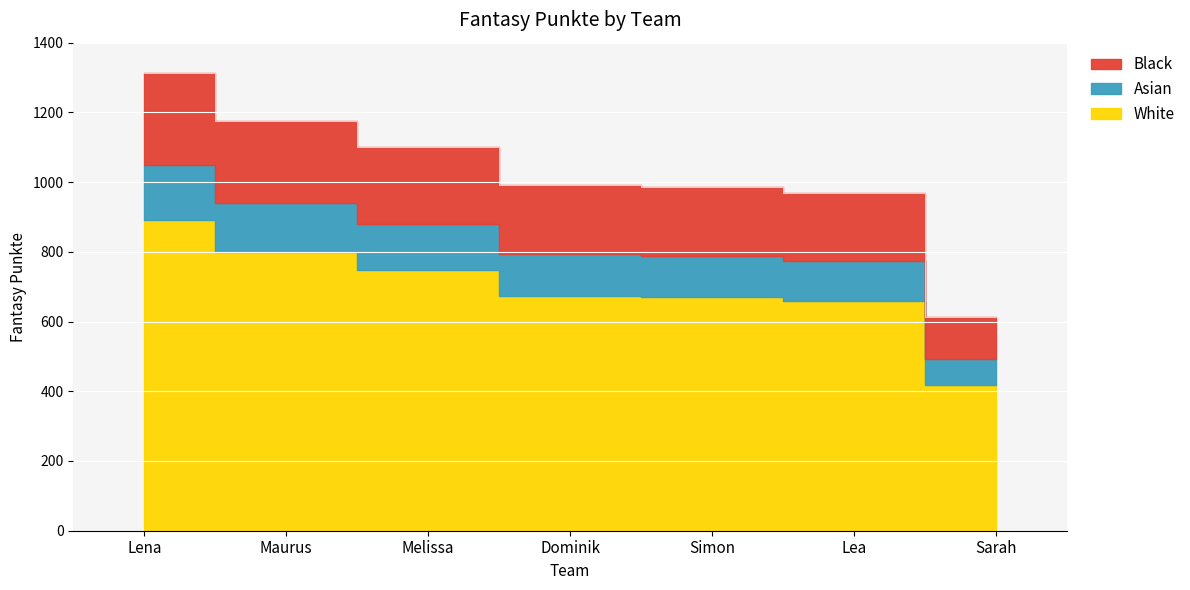

List the labels in order of value, smallest first.

Sarah, Lea, Simon, Dominik, Melissa, Maurus, Lena